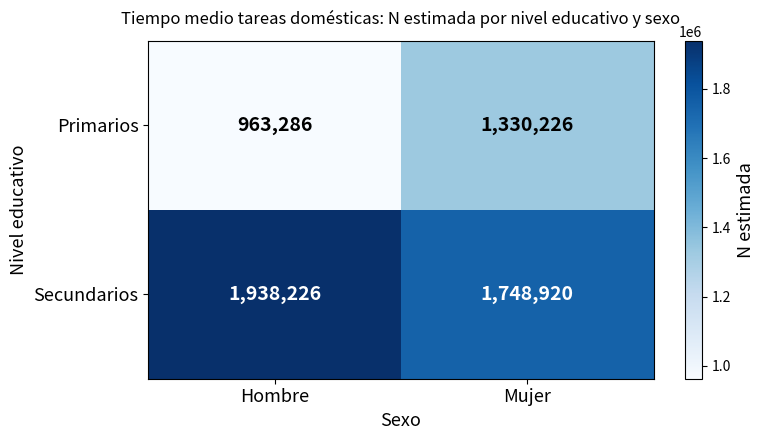

What is the maximum value for Primarios?

1330226